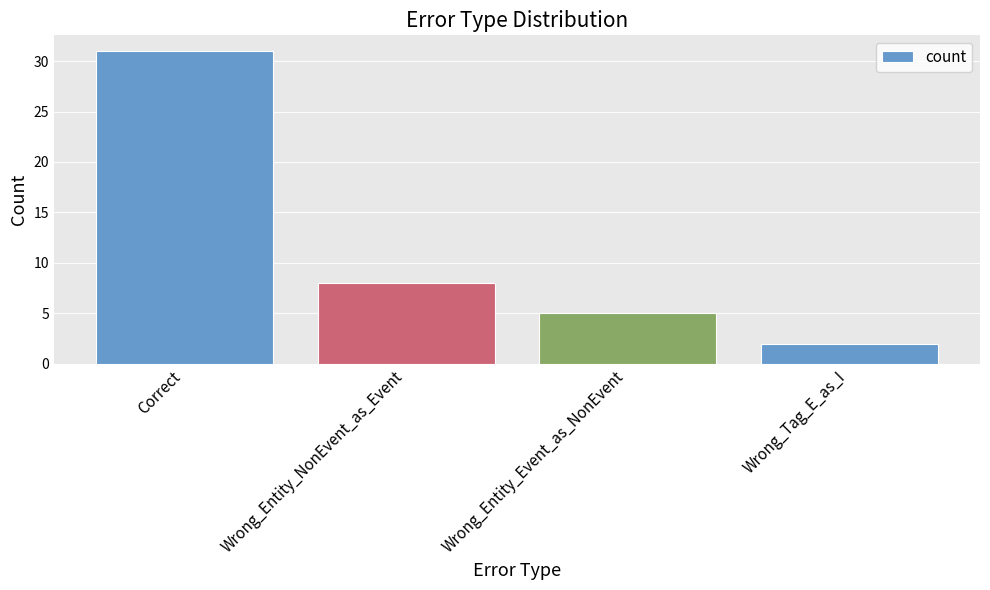

Which category has the highest value across all series?

Correct